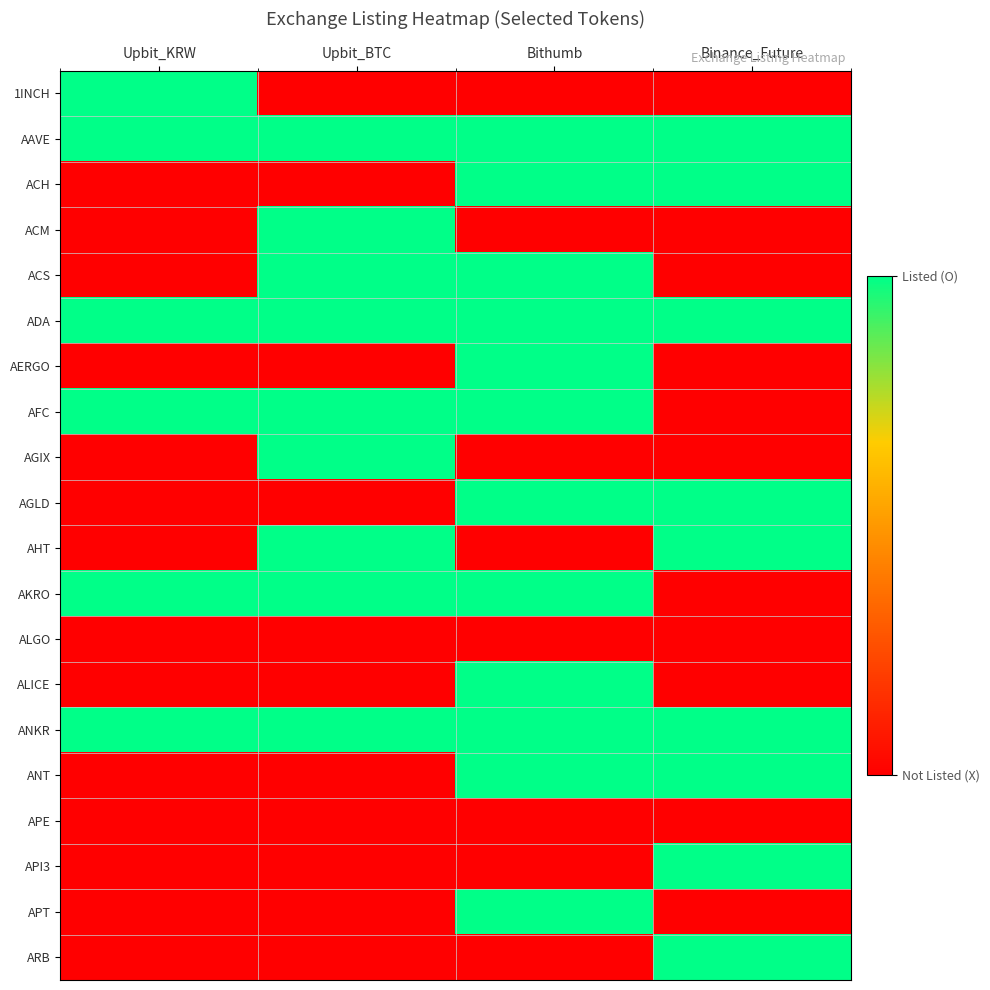

Reading left to right, list all the values displayed in this chart.

1INCH: Upbit_KRW=1	Upbit_BTC=0	Bithumb=0	Binance_Future=0
AAVE: Upbit_KRW=1	Upbit_BTC=1	Bithumb=1	Binance_Future=1
ACH: Upbit_KRW=0	Upbit_BTC=0	Bithumb=1	Binance_Future=1
ACM: Upbit_KRW=0	Upbit_BTC=1	Bithumb=0	Binance_Future=0
ACS: Upbit_KRW=0	Upbit_BTC=1	Bithumb=1	Binance_Future=0
ADA: Upbit_KRW=1	Upbit_BTC=1	Bithumb=1	Binance_Future=1
AERGO: Upbit_KRW=0	Upbit_BTC=0	Bithumb=1	Binance_Future=0
AFC: Upbit_KRW=1	Upbit_BTC=1	Bithumb=1	Binance_Future=0
AGIX: Upbit_KRW=0	Upbit_BTC=1	Bithumb=0	Binance_Future=0
AGLD: Upbit_KRW=0	Upbit_BTC=0	Bithumb=1	Binance_Future=1
AHT: Upbit_KRW=0	Upbit_BTC=1	Bithumb=0	Binance_Future=1
AKRO: Upbit_KRW=1	Upbit_BTC=1	Bithumb=1	Binance_Future=0
ALGO: Upbit_KRW=0	Upbit_BTC=0	Bithumb=0	Binance_Future=0
ALICE: Upbit_KRW=0	Upbit_BTC=0	Bithumb=1	Binance_Future=0
ANKR: Upbit_KRW=1	Upbit_BTC=1	Bithumb=1	Binance_Future=1
ANT: Upbit_KRW=0	Upbit_BTC=0	Bithumb=1	Binance_Future=1
APE: Upbit_KRW=0	Upbit_BTC=0	Bithumb=0	Binance_Future=0
API3: Upbit_KRW=0	Upbit_BTC=0	Bithumb=0	Binance_Future=1
APT: Upbit_KRW=0	Upbit_BTC=0	Bithumb=1	Binance_Future=0
ARB: Upbit_KRW=0	Upbit_BTC=0	Bithumb=0	Binance_Future=1